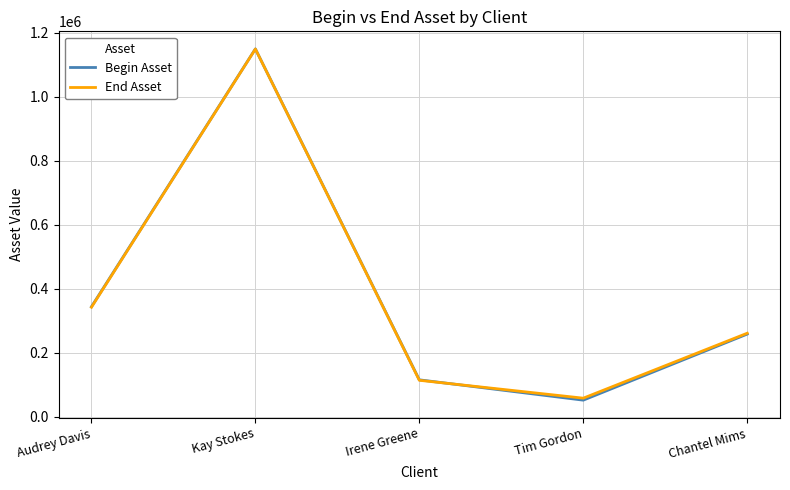

Between Audrey Davis and Chantel Mims, which series saw the biggest shift?

Begin Asset